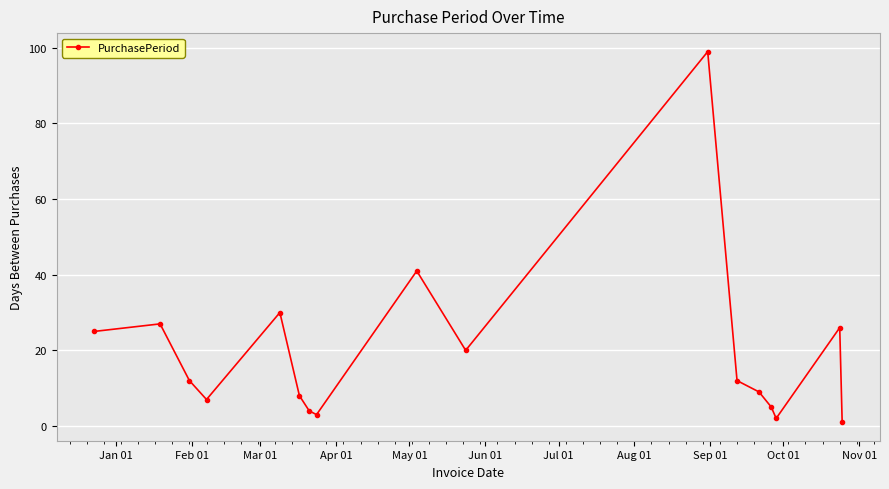

How many values are below 12?

8